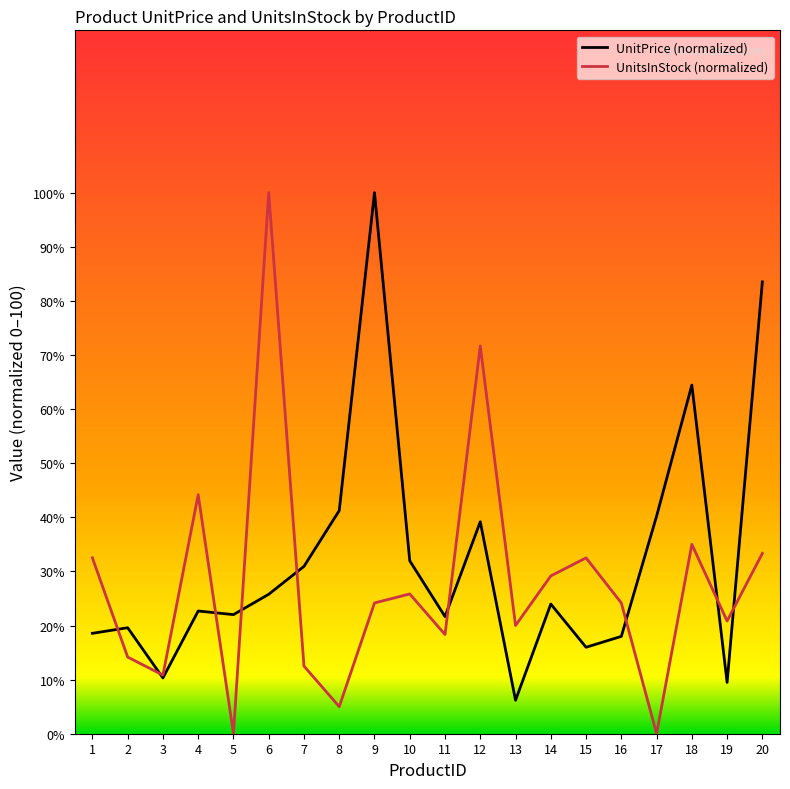

How many series are shown in this chart?

2